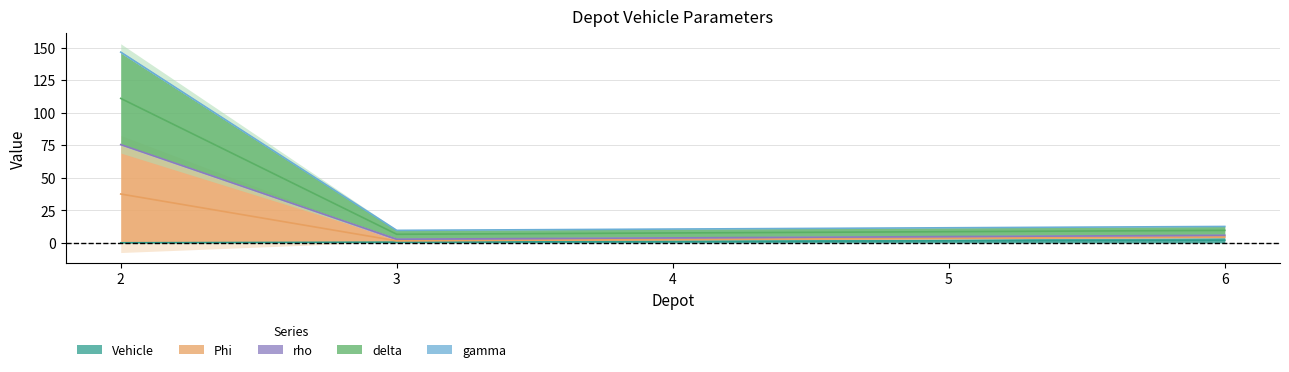

At which category does the chart reach its minimum across all series?

2